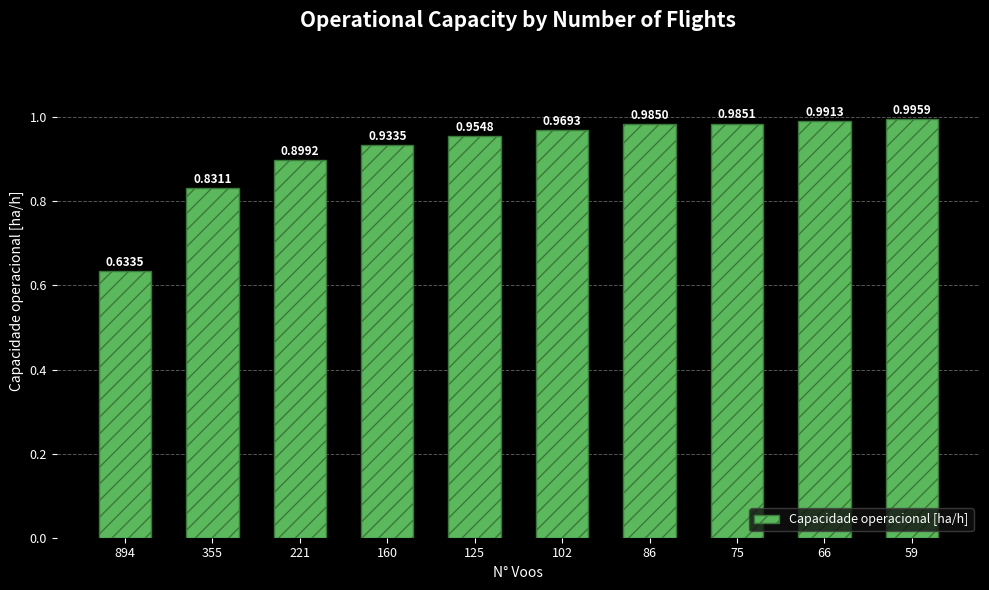

The chart shows a value of 0.6 at 160. True or false?

False